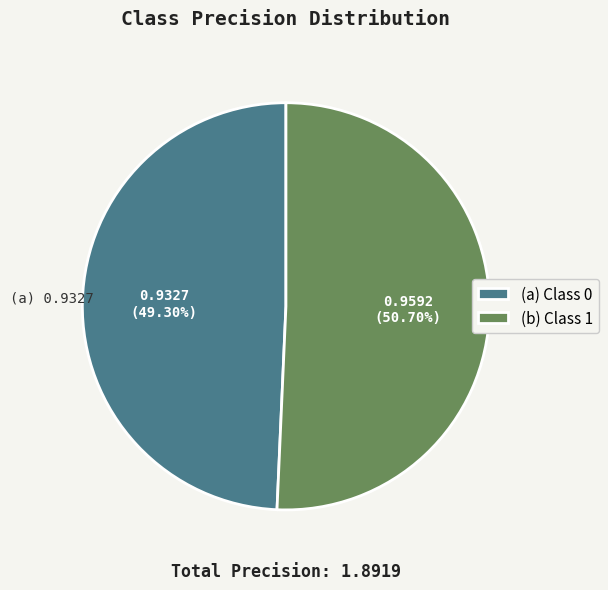

Which category has the smallest portion of the pie?

(a) Class 0